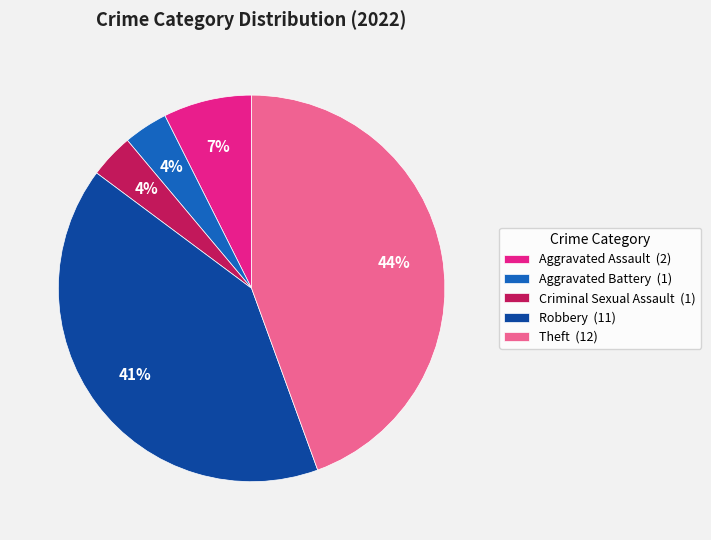

How many segments does this pie chart have?

5